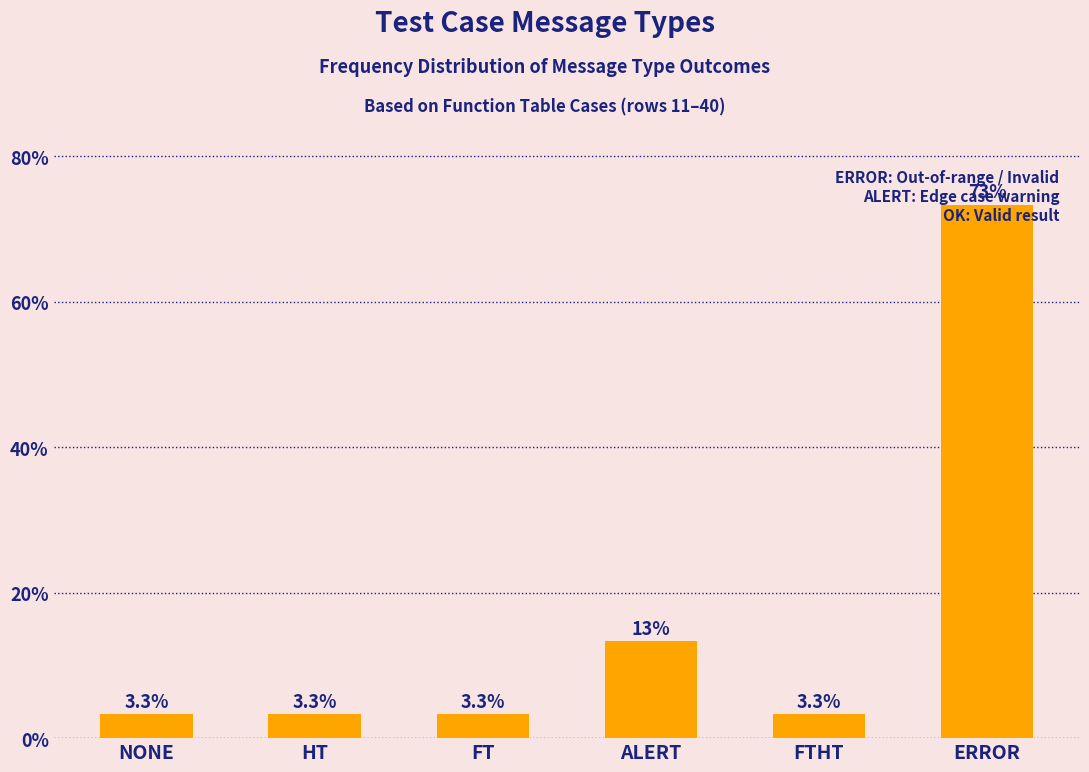

What is the label of the 4th bar from the right?

FT